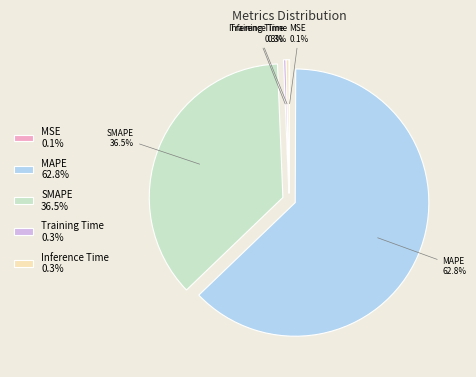

Does any single category account for the majority?

Yes